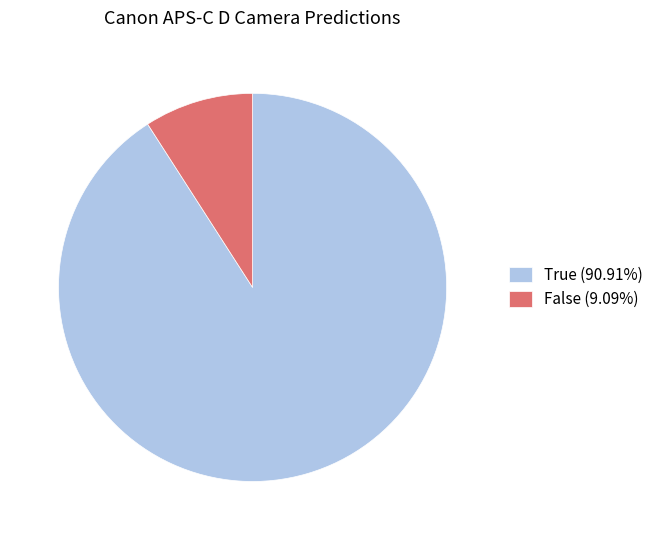

Combined, do True (90.91%) and False (9.09%) account for over 50%?

Yes